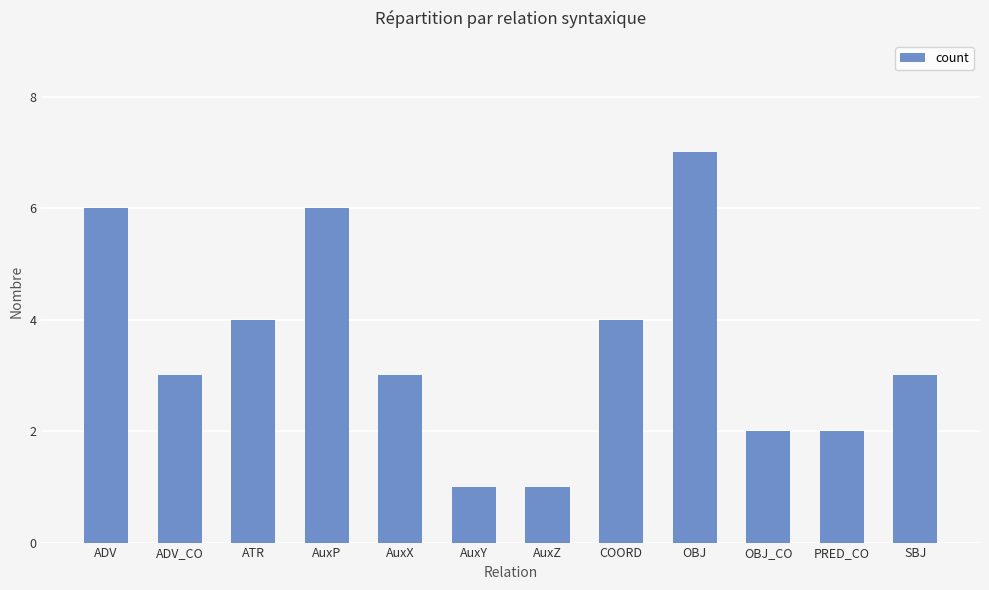

What is the difference between the maximum and minimum values?

6